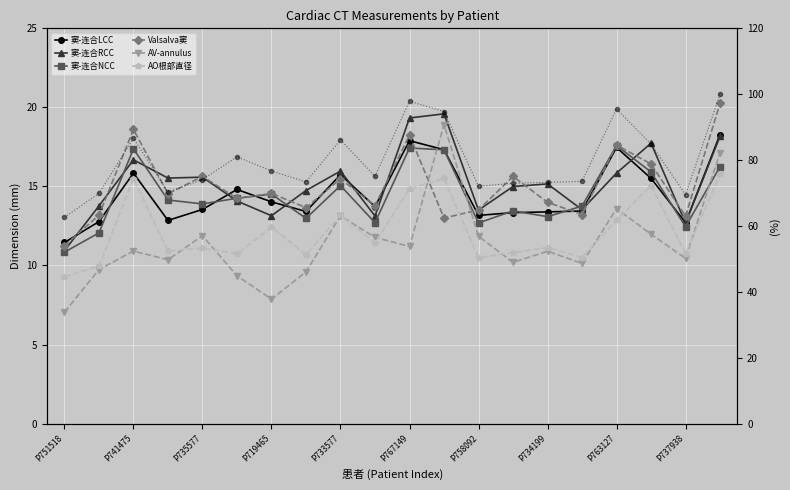

Where is the first local maximum for Valsalva窦?

P741475